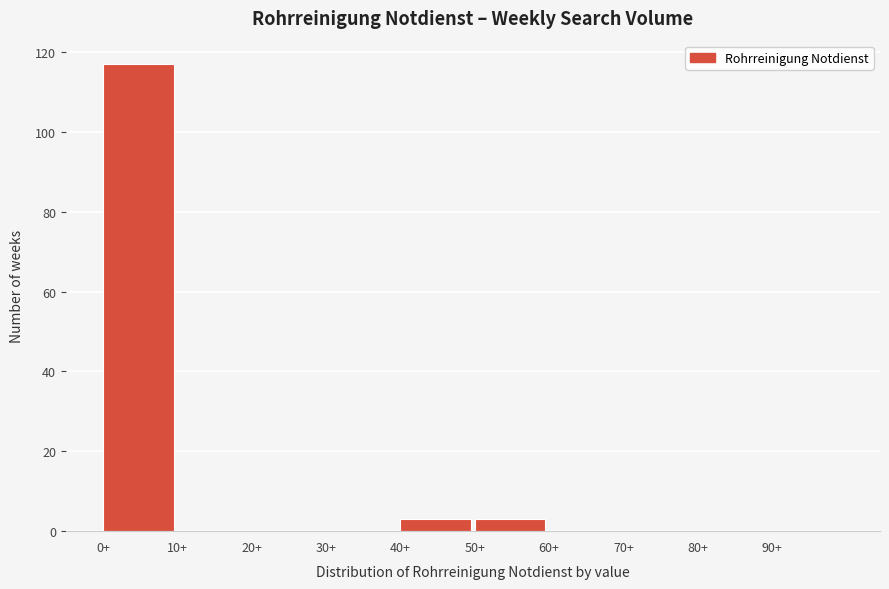

How tall is the bar that spans 0 to 10 on the x-axis? The values are not printed on the chart, so give them approximately, as read against the axis.

118